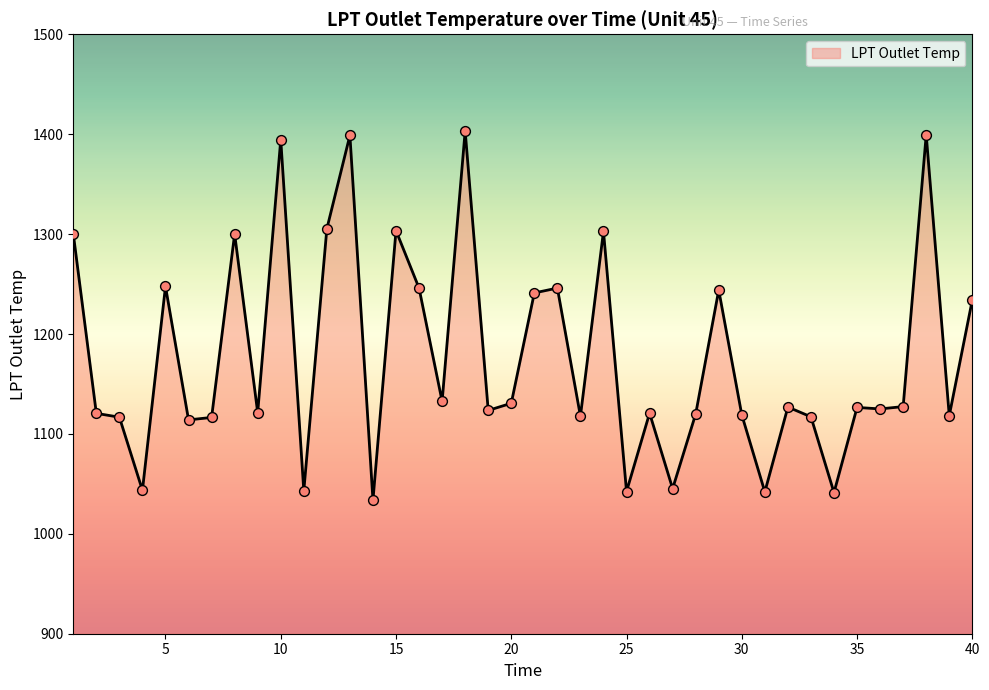

What is the difference between the maximum and minimum values?

369.6